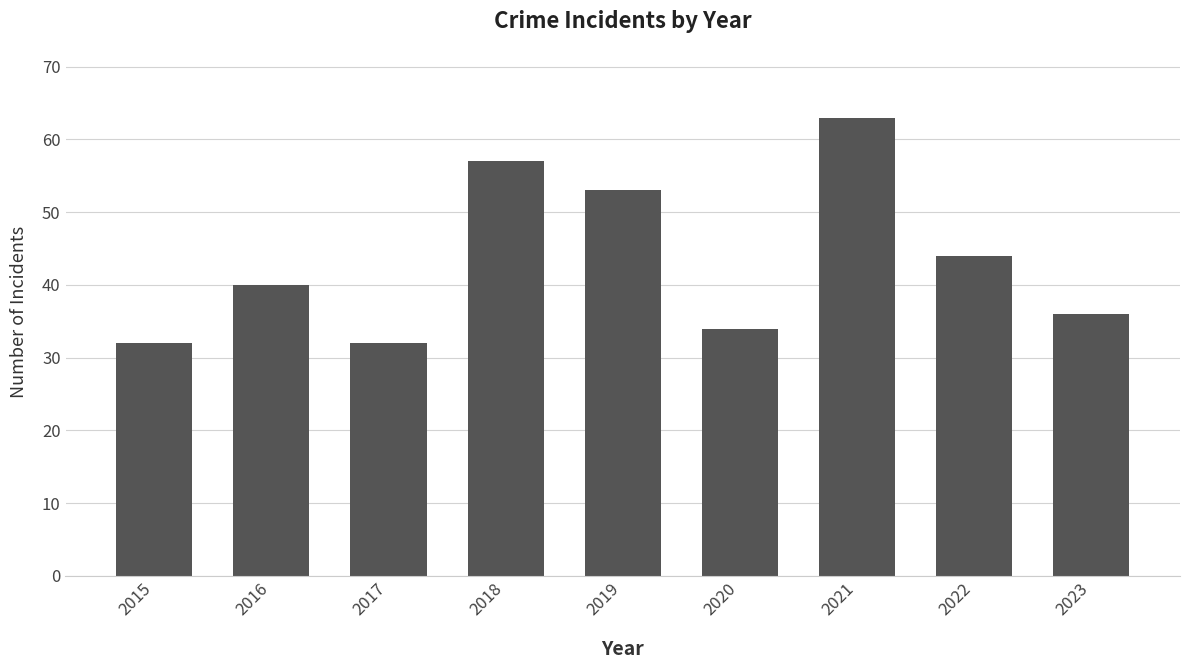

What is the value of the 7th bar from the left?

63